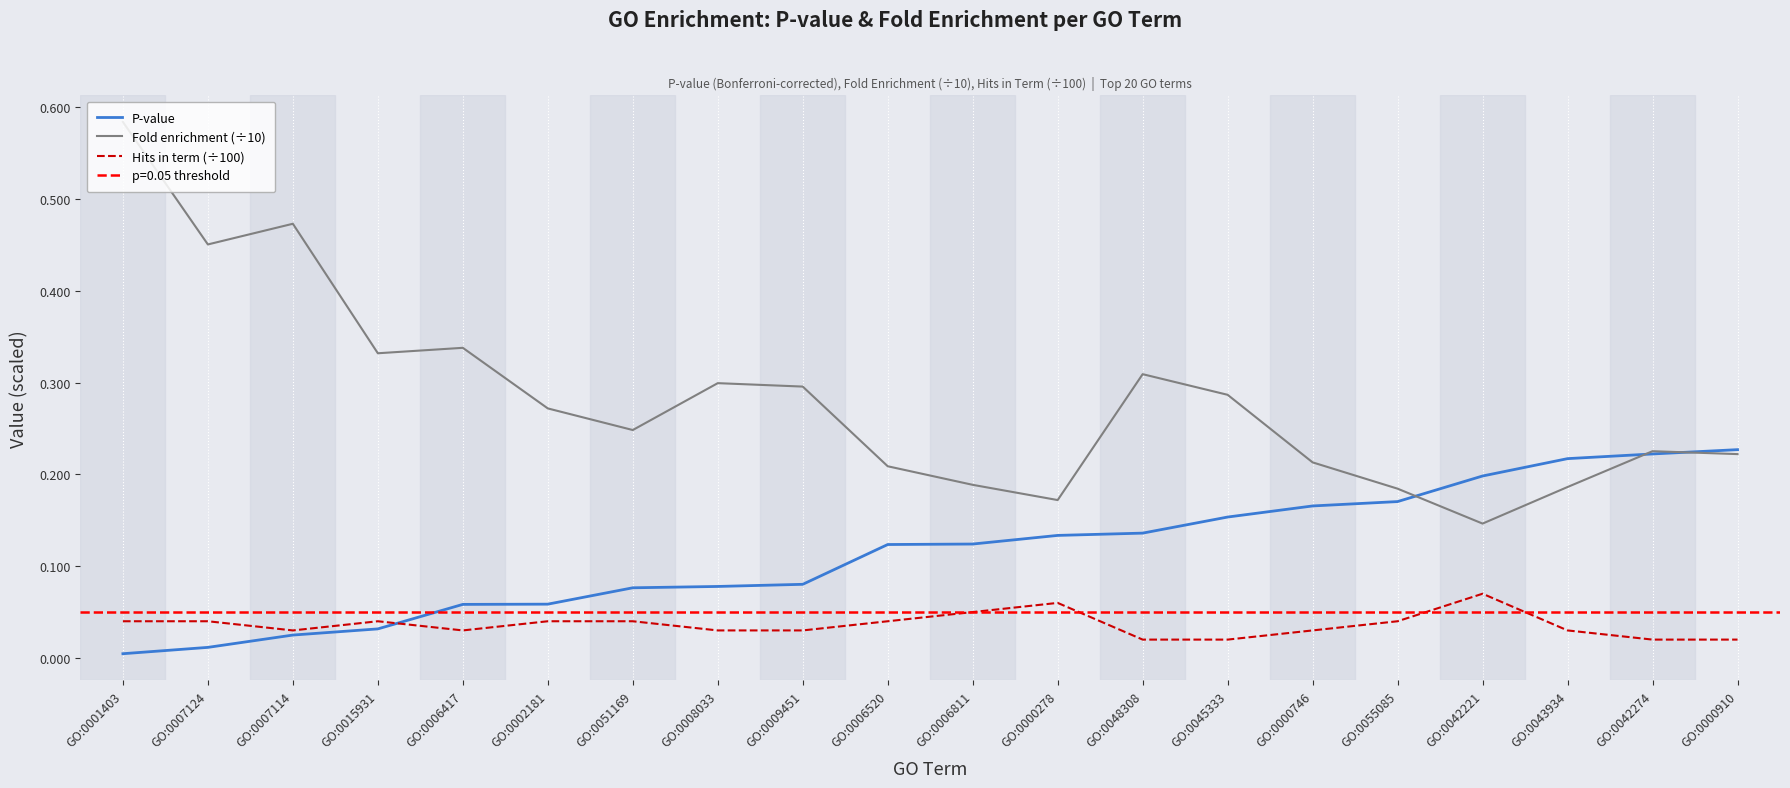

True or false: Hits in term (÷100) has more than 0 interior local peaks.

True